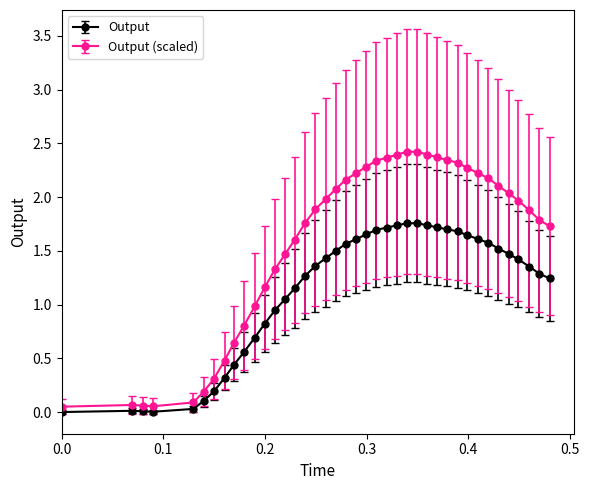

Which series has the largest total across all categories?

Output (scaled)